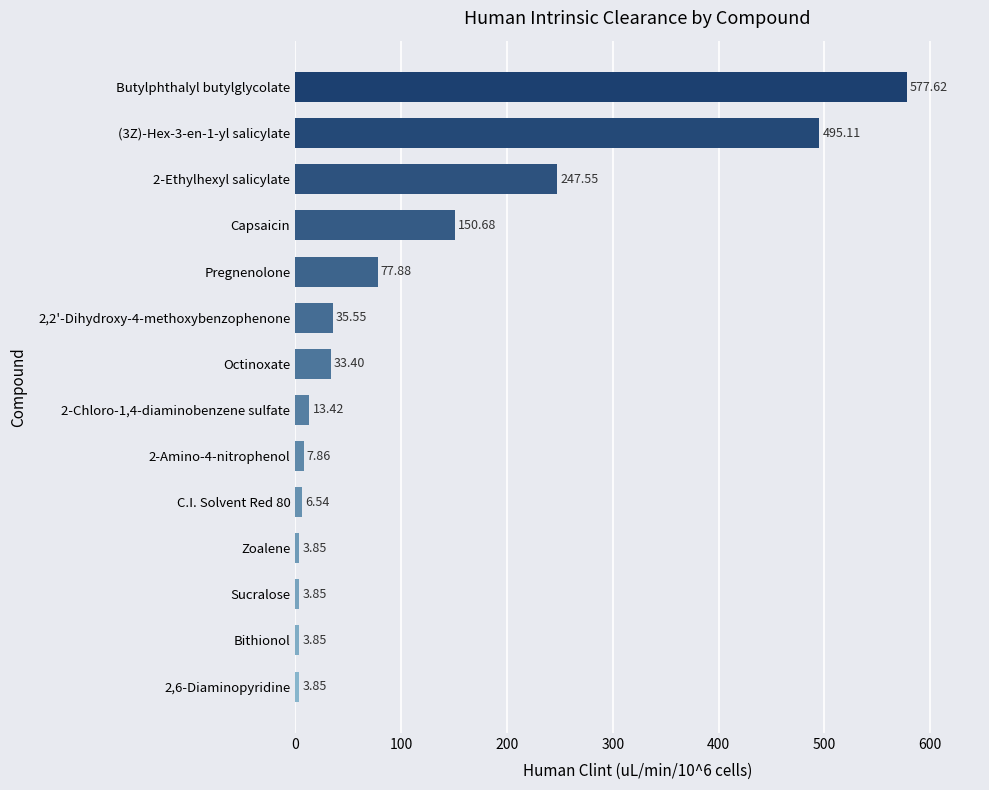

What is the change in value from Bithionol to 2-Chloro-1,4-diaminobenzene sulfate?

+9.6